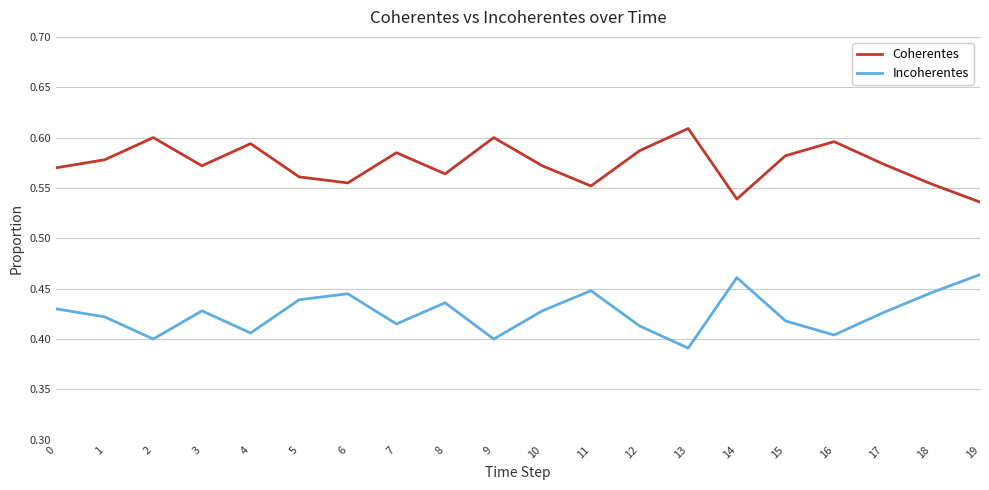

The value of Incoherentes at 6 is 0.2. True or false?

False